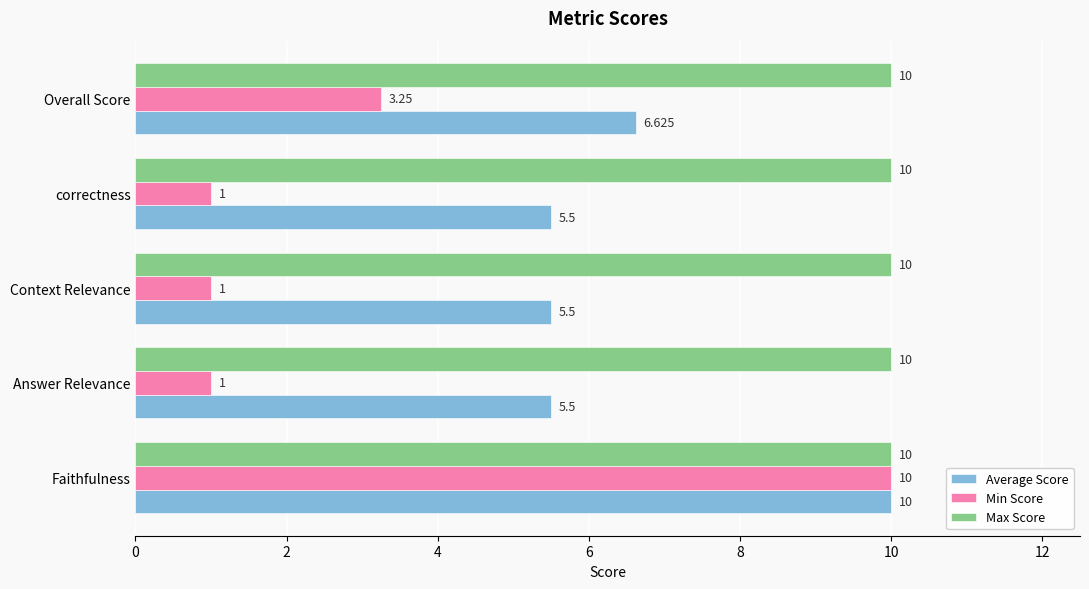

Which series has the largest total across all categories?

Max Score